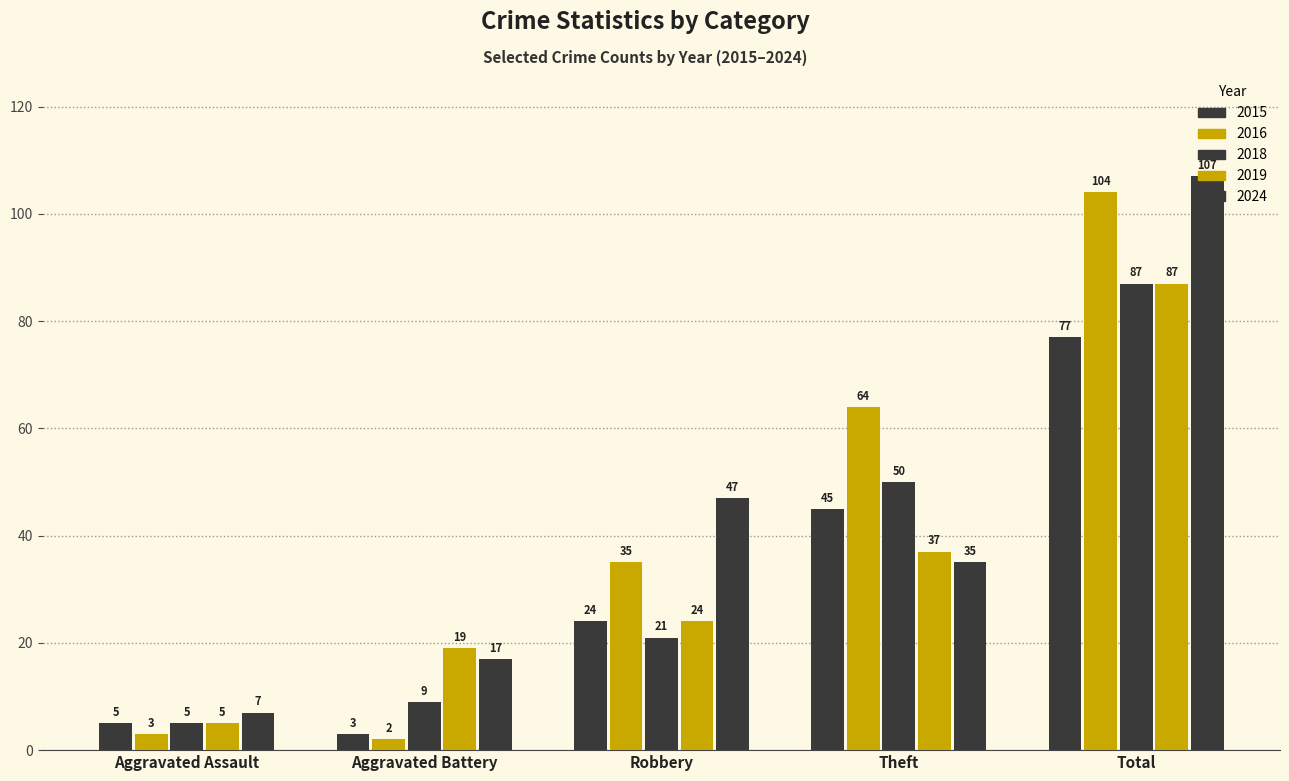

At which category is the sum across all series the highest?

Total